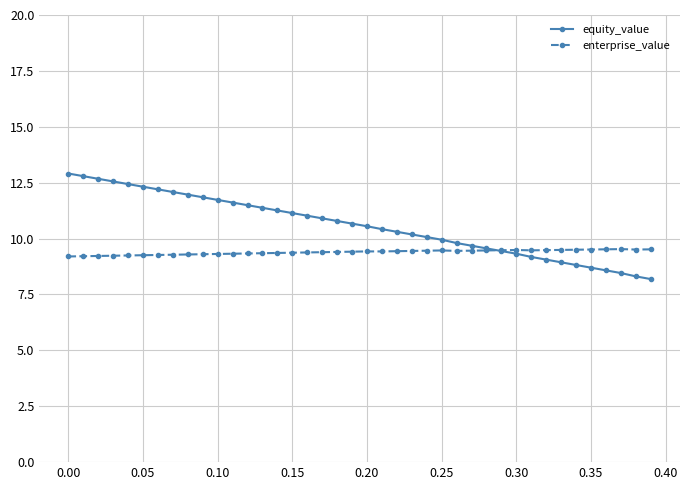

True or false: enterprise_value has more than 1 interior local peaks.

True